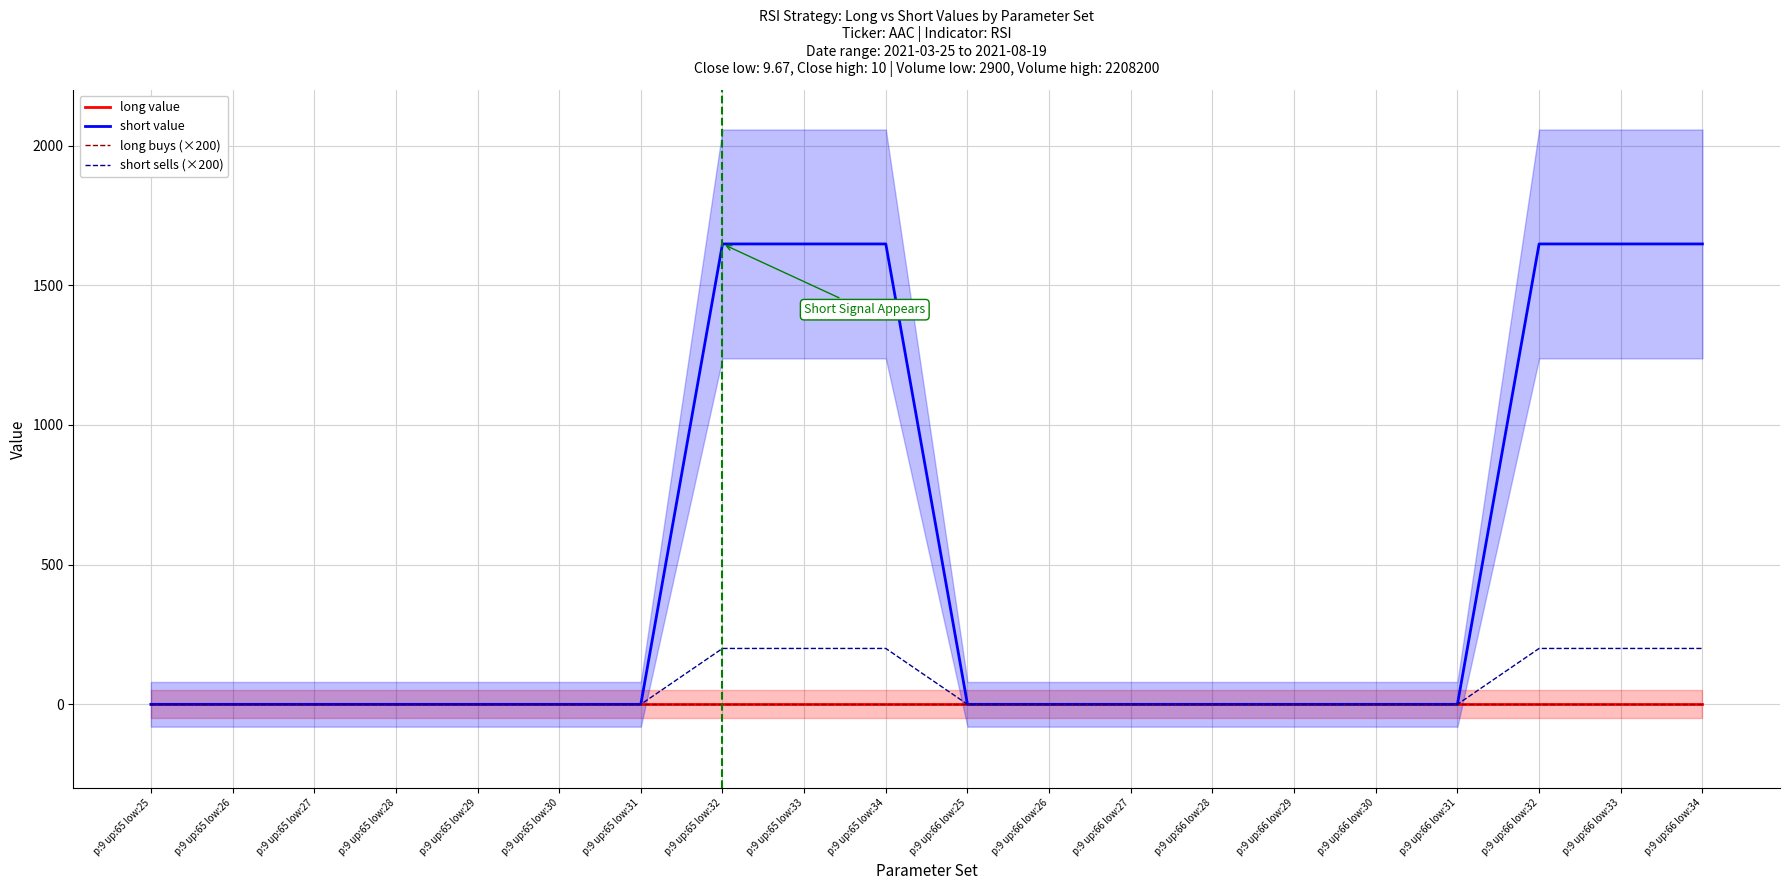

True or false: long buys (×200) and long value intersect in this chart.

False